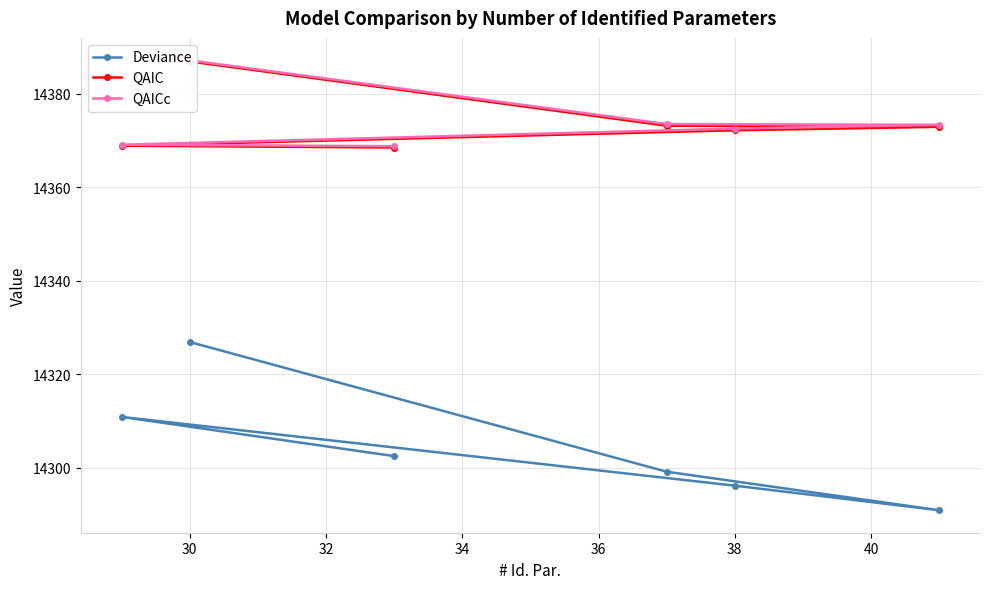

At which label does Deviance reach its peak?

30